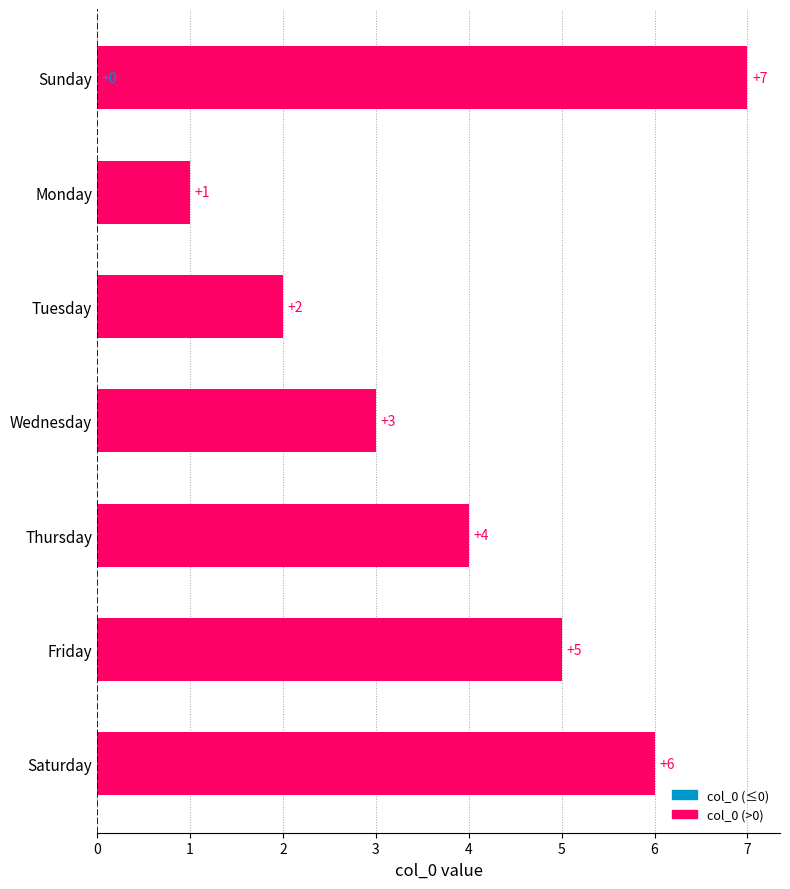

True or false: the data shows 1 at 1.

False